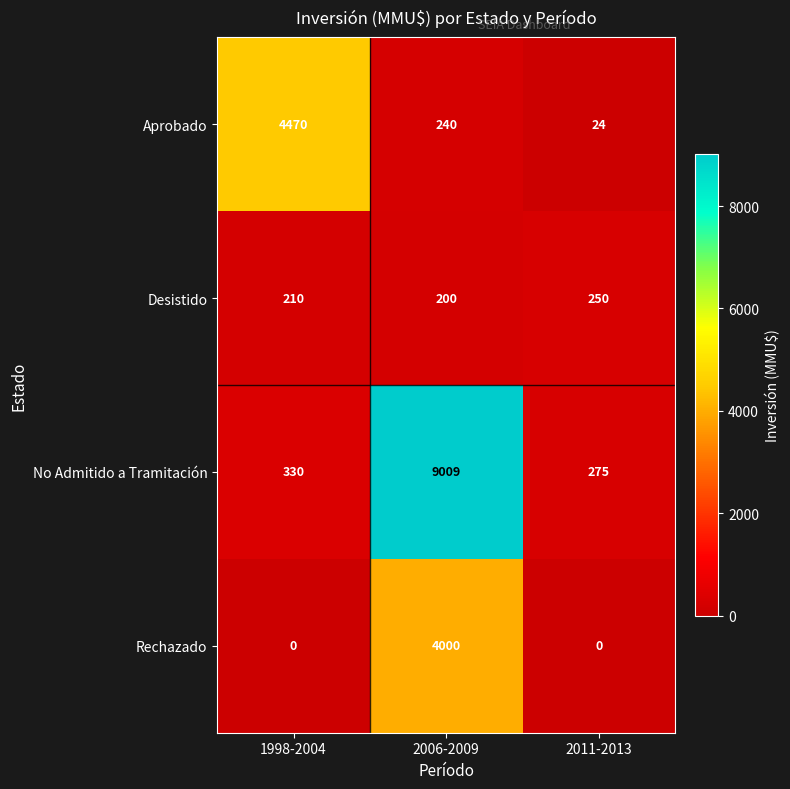

Where is No Admitido a Tramitación nearest to the value 4642?

1998-2004